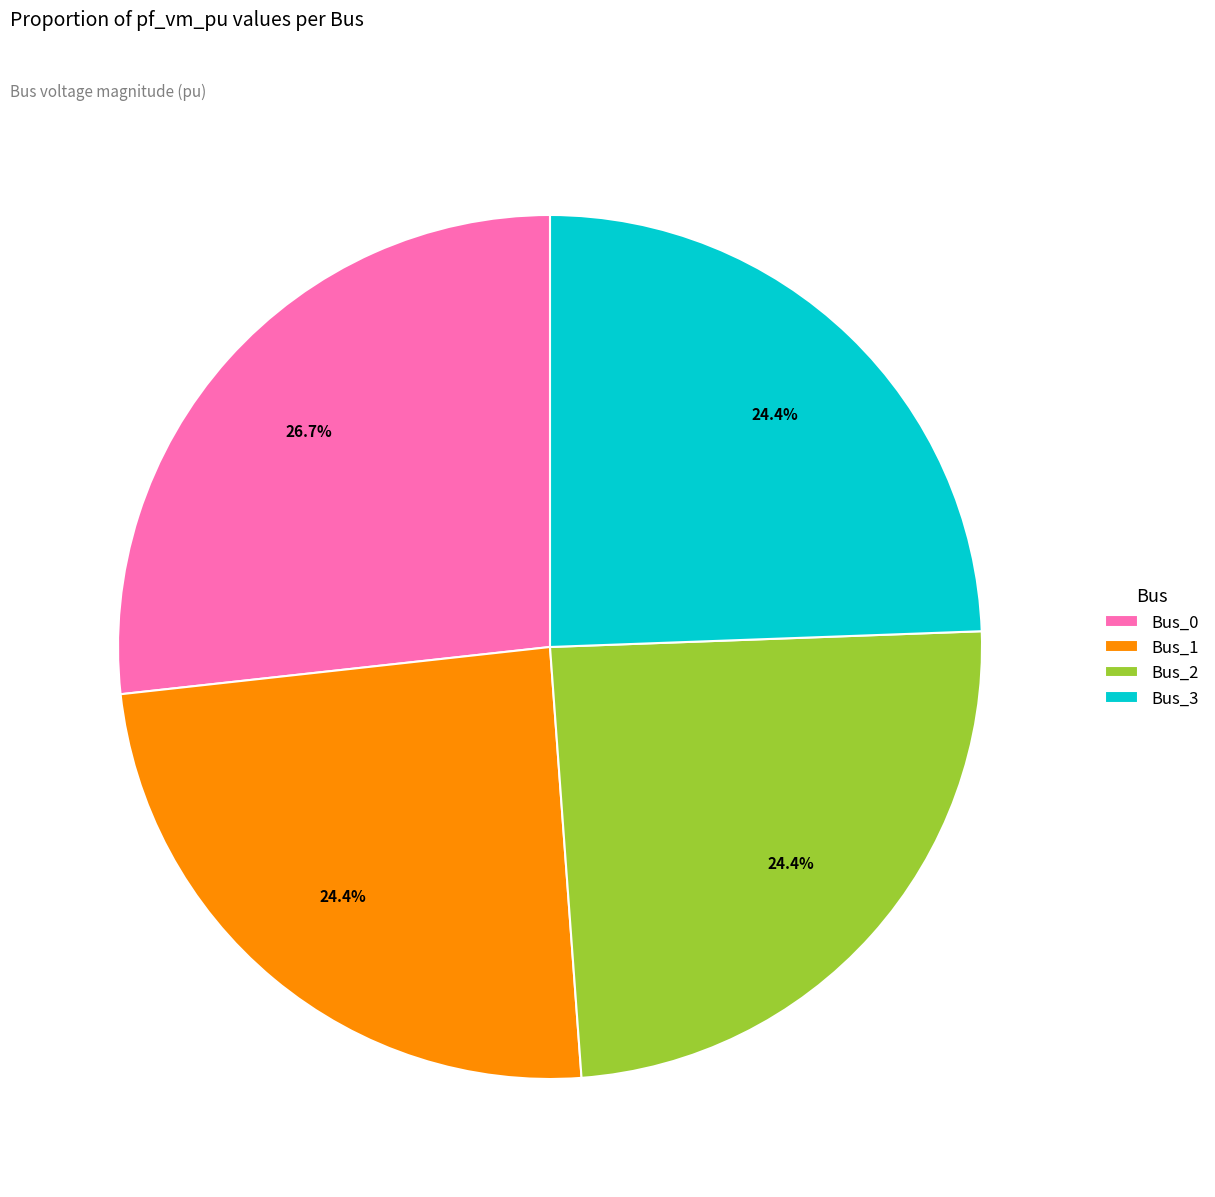

True or false: Bus_2 accounts for 38% of the total.

False